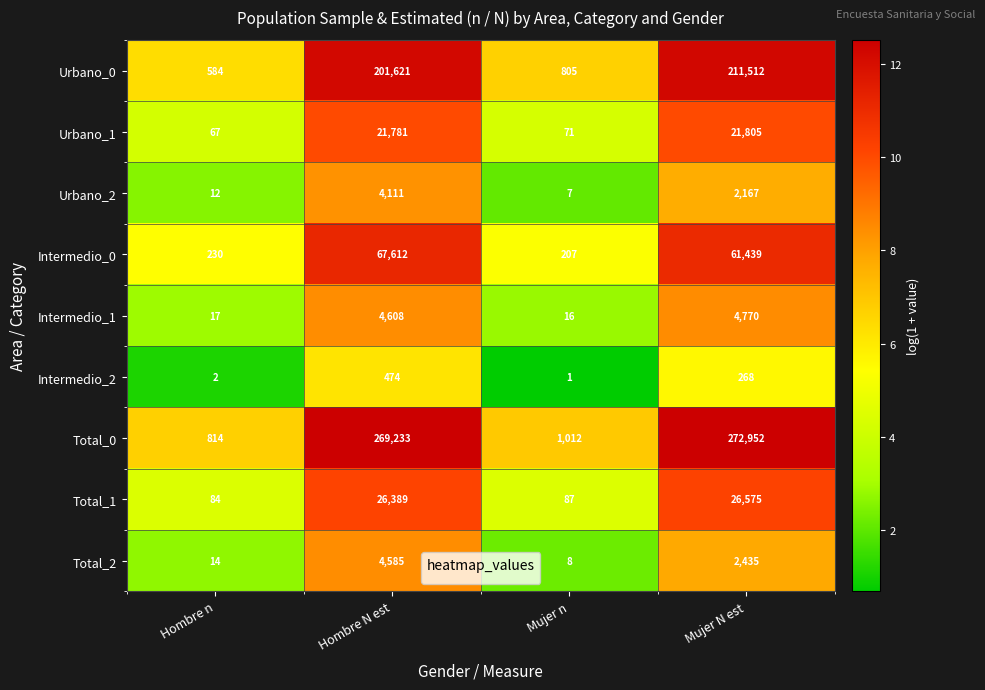

What is the minimum value shown in the chart?

1